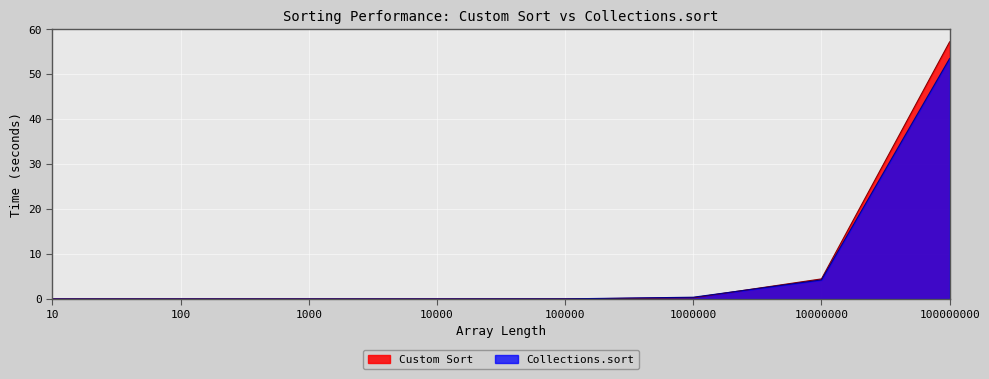

Which series has the widest spread of values?

Custom Sort